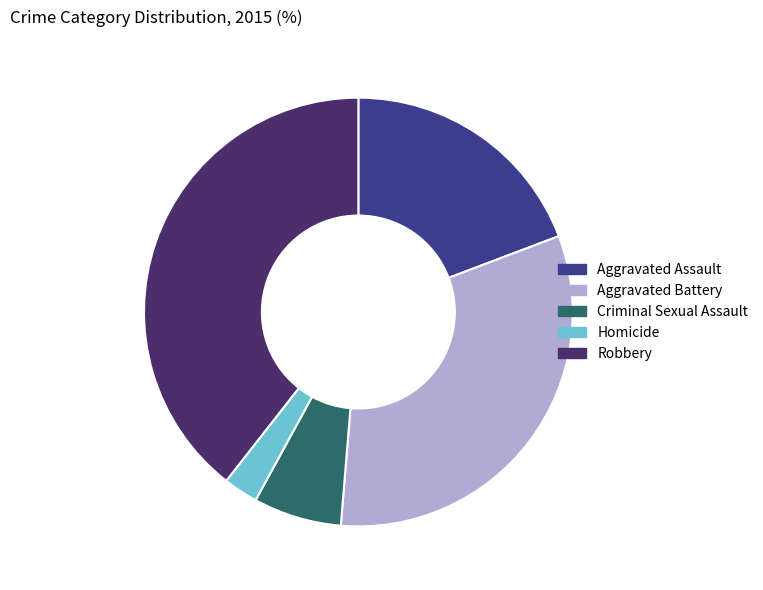

Is it true that Aggravated Battery is 32% of the pie?

True